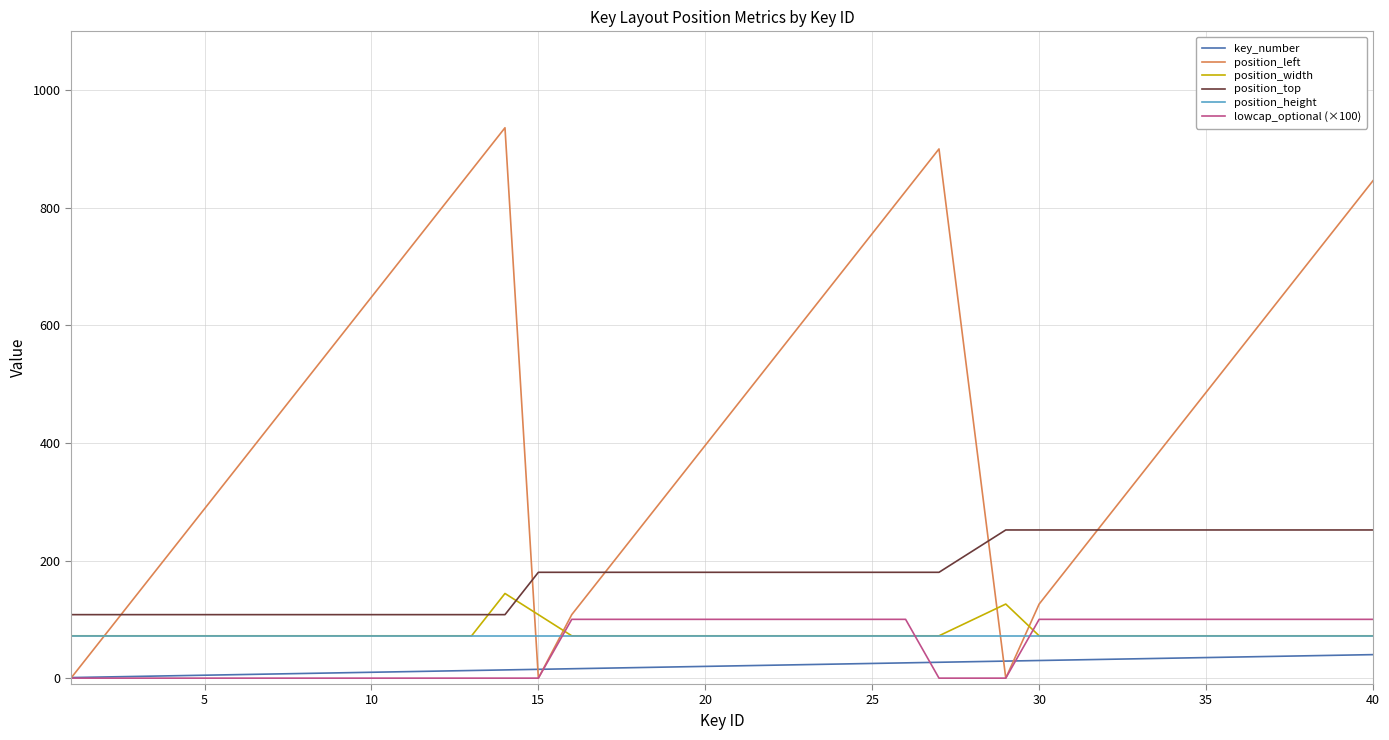

What is the difference between the second highest and second lowest values in the position_width series?

54